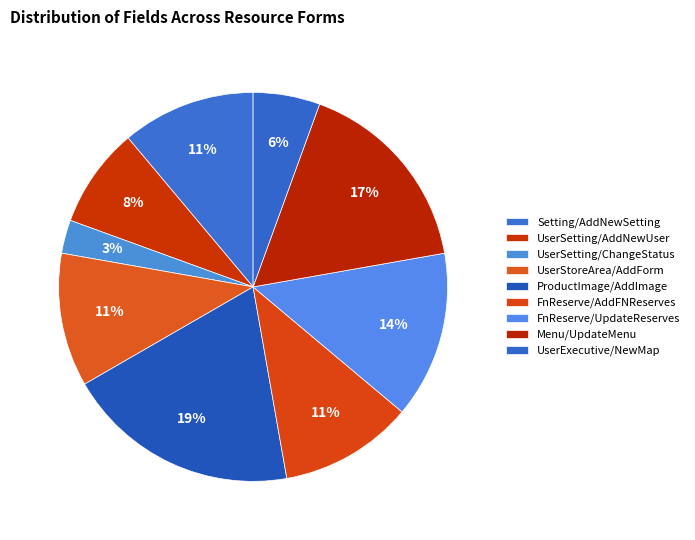

How much of the chart is everything except FnReserve/AddFNReserves?

88.9%